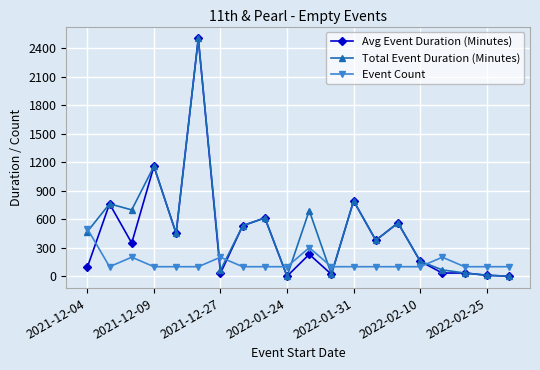

In Total Event Duration (Minutes), how many points are higher than both neighbors (excluding endpoints)?

7